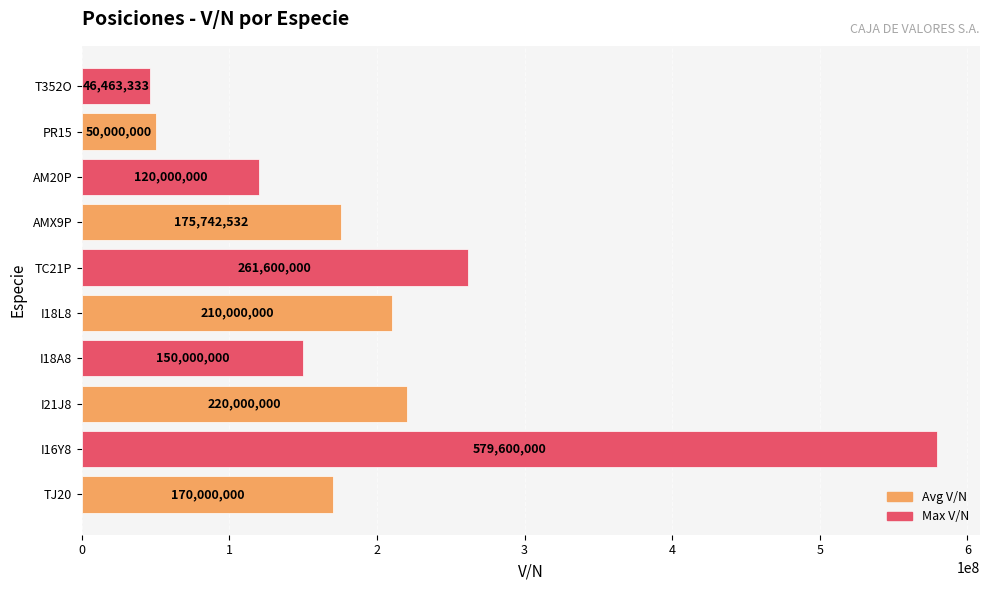

What is the change in value from TC21P to T352O?

-215136667